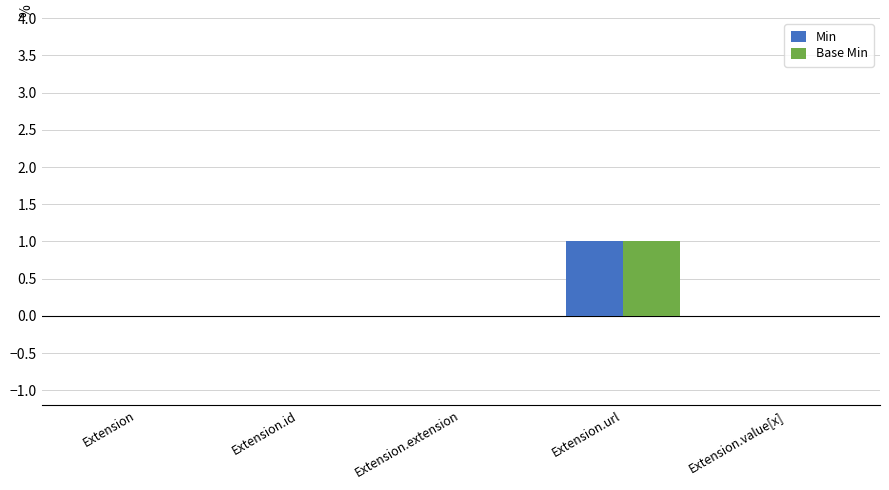

Reading left to right, what are all the values shown in this chart?

Min: 0	0	0	1	0
Base Min: 0	0	0	1	0